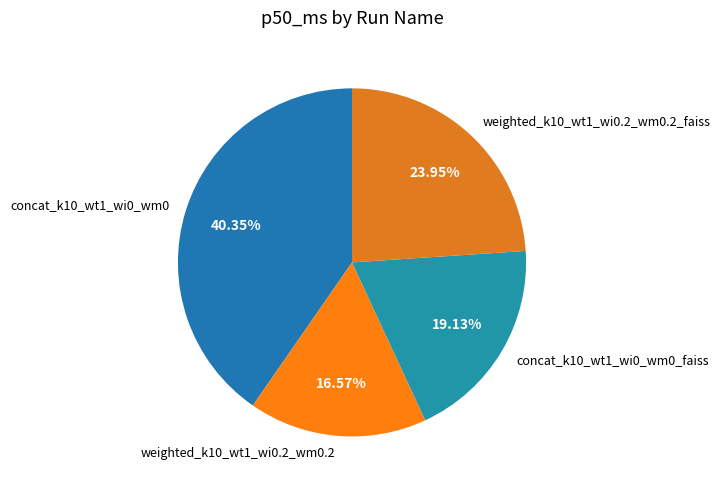

To the nearest percent, what is the difference between the concat_k10_wt1_wi0_wm0_faiss and weighted_k10_wt1_wi0.2_wm0.2_faiss slice percentages?

5%